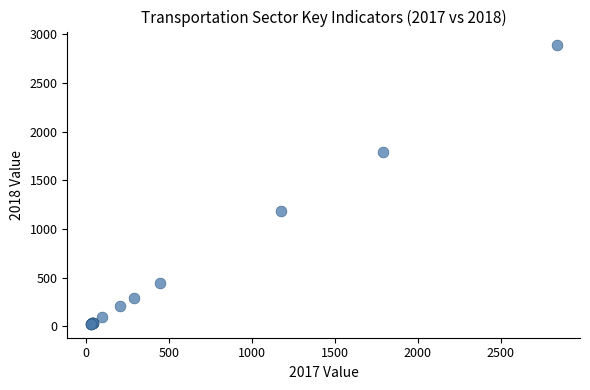

What Y value in the scatter plot is closest to 1455?

1188.9